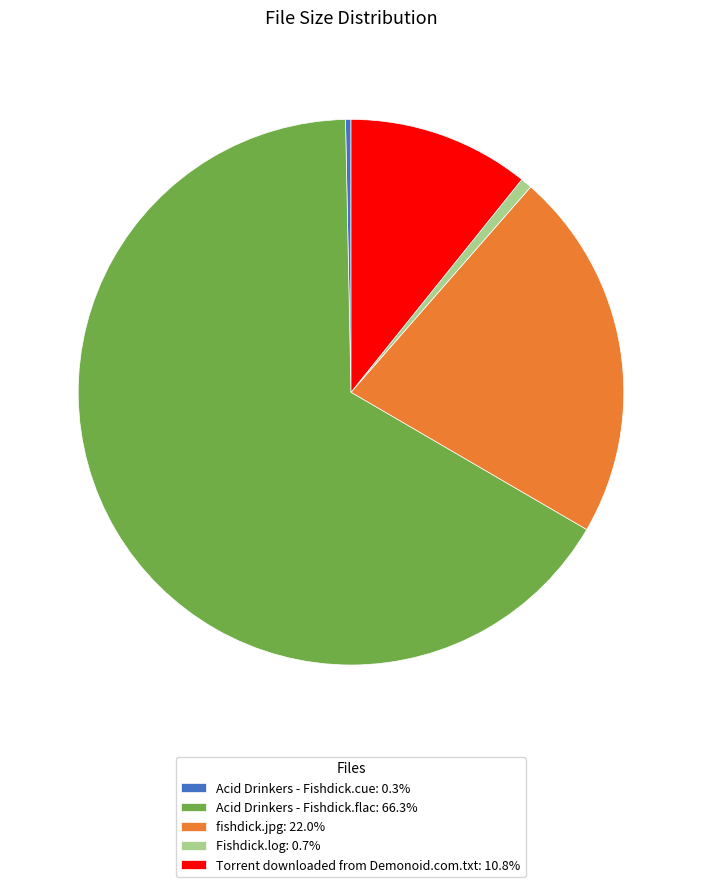

Do Acid Drinkers - Fishdick.flac: 66.3% and Fishdick.log: 0.7% together represent more than half of the pie?

Yes